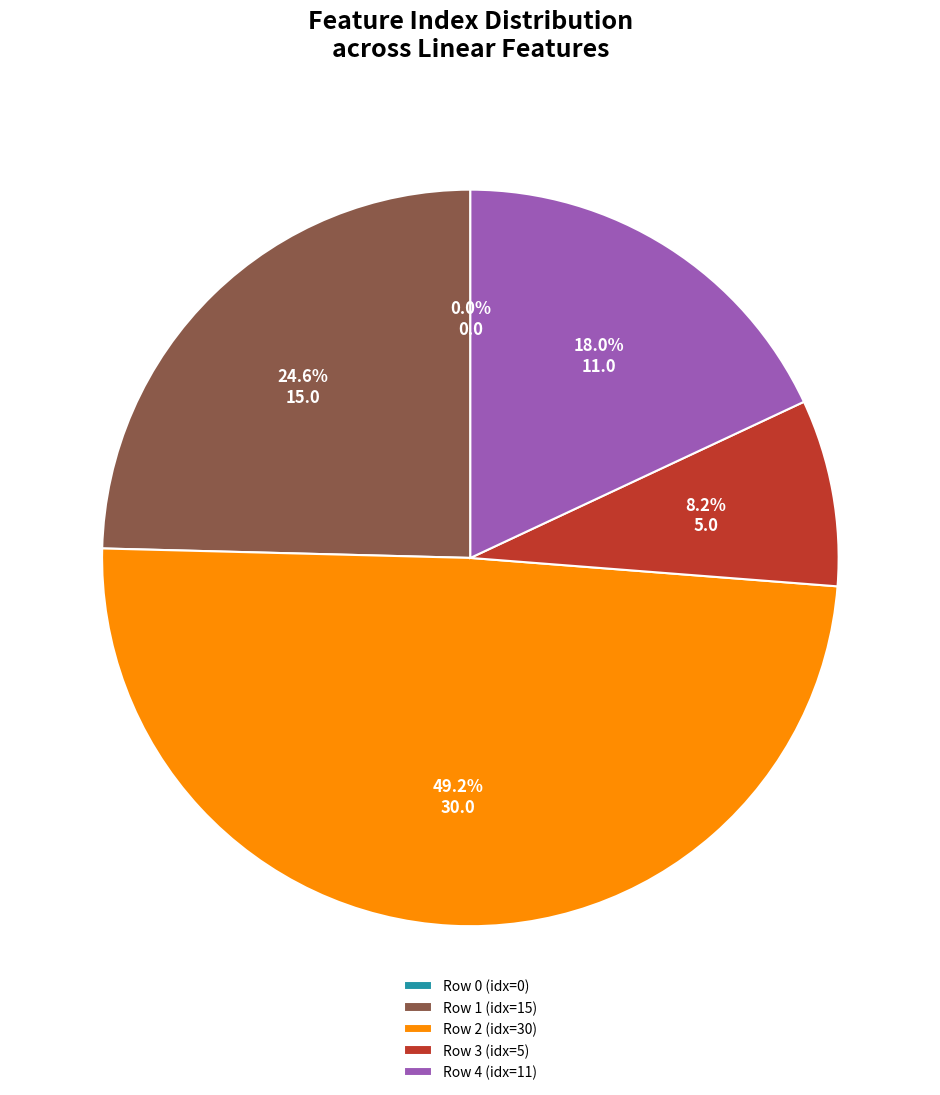

To the nearest percent, what is the combined percentage of Row 1 and Row 3?

33%